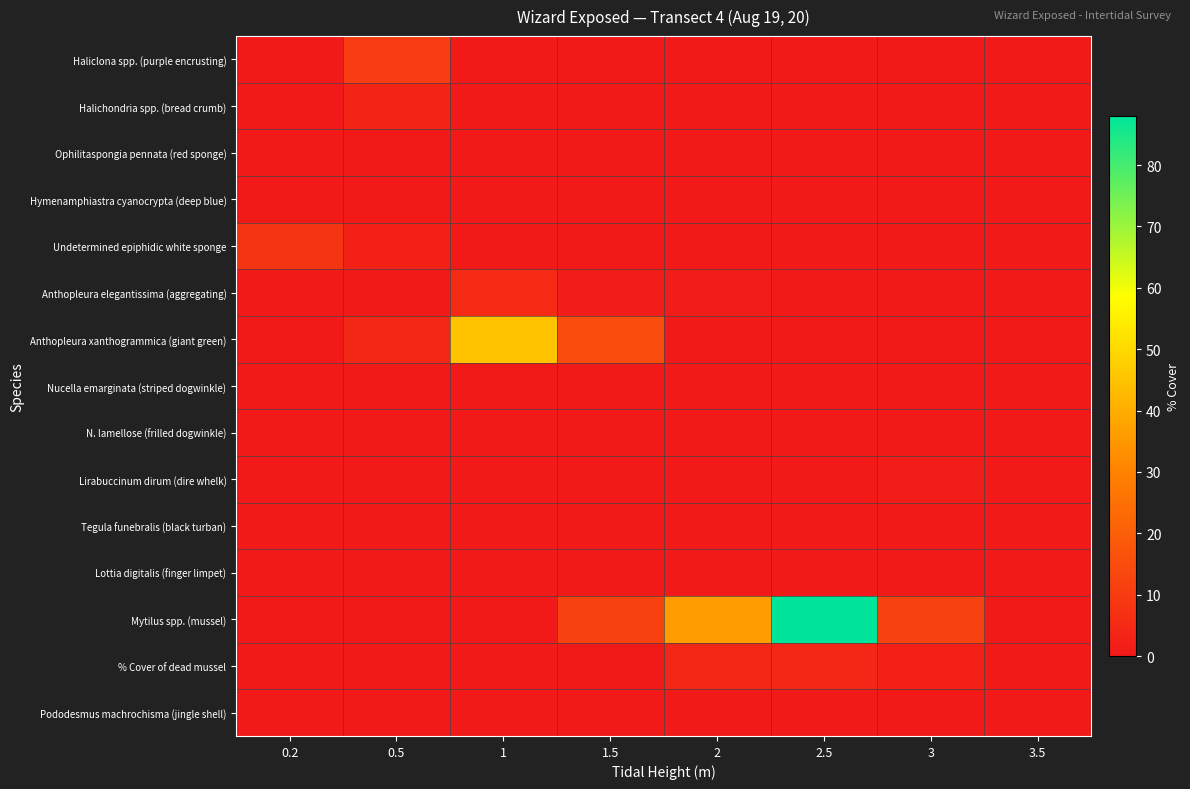

List the series in order of their peak value, lowest first.

Ophilitaspongia pennata (red sponge), Hymenamphiastra cyanocrypta (deep blue), Nucella emarginata (striped dogwinkle), N. lamellose (frilled dogwinkle), Tegula funebralis (black turban), Lottia digitalis (finger limpet), Pododesmus machrochisma (jingle shell), Lirabuccinum dirum (dire whelk), Halichondria spp. (bread crumb), % Cover of dead mussel, Anthopleura elegantissima (aggregating), Undetermined epiphidic white sponge, Haliclona spp. (purple encrusting), Anthopleura xanthogrammica (giant green), Mytilus spp. (mussel)